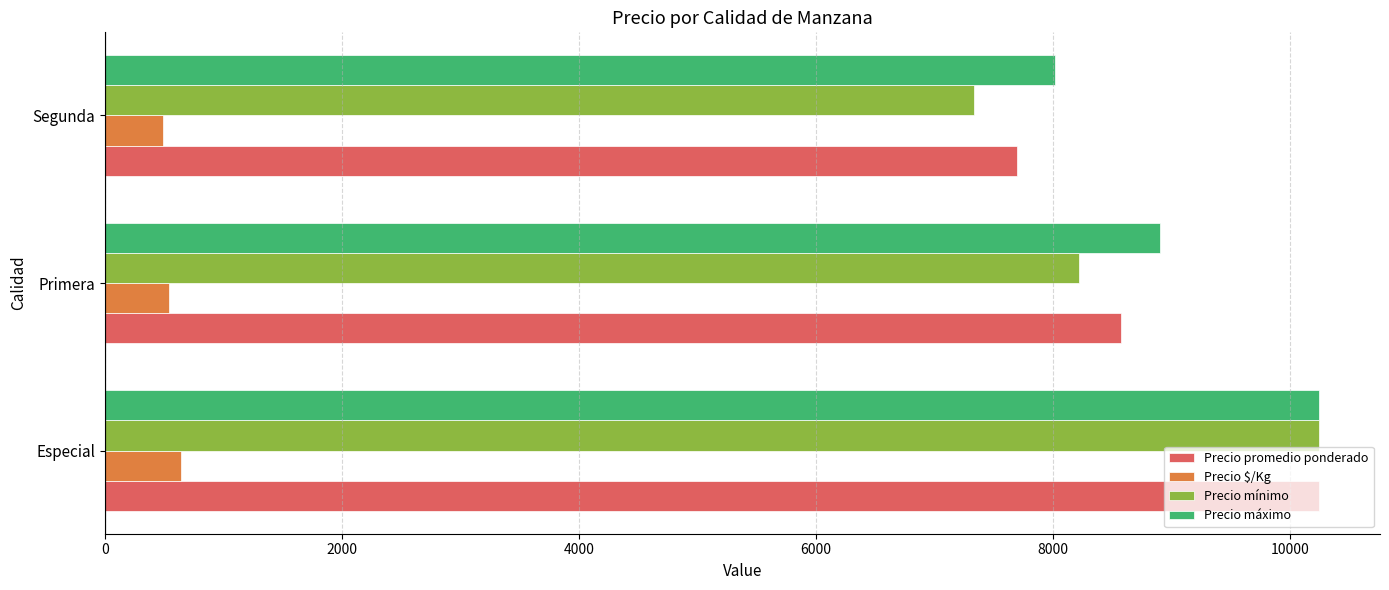

What is the sum of all Precio máximo values?

27170